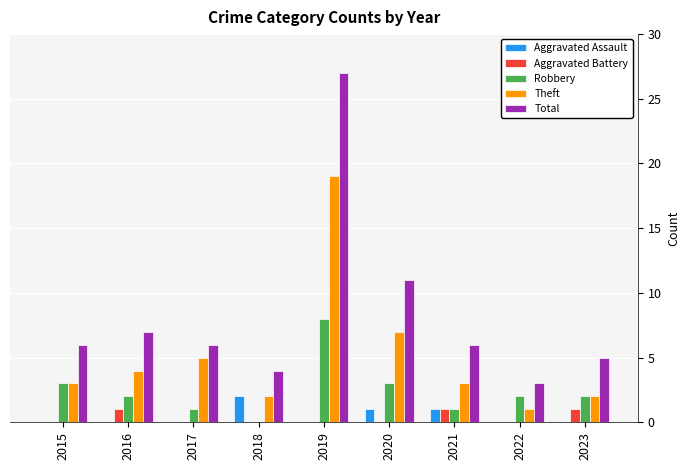

What is the sum of the Robbery values at 2018 and 2019?

8